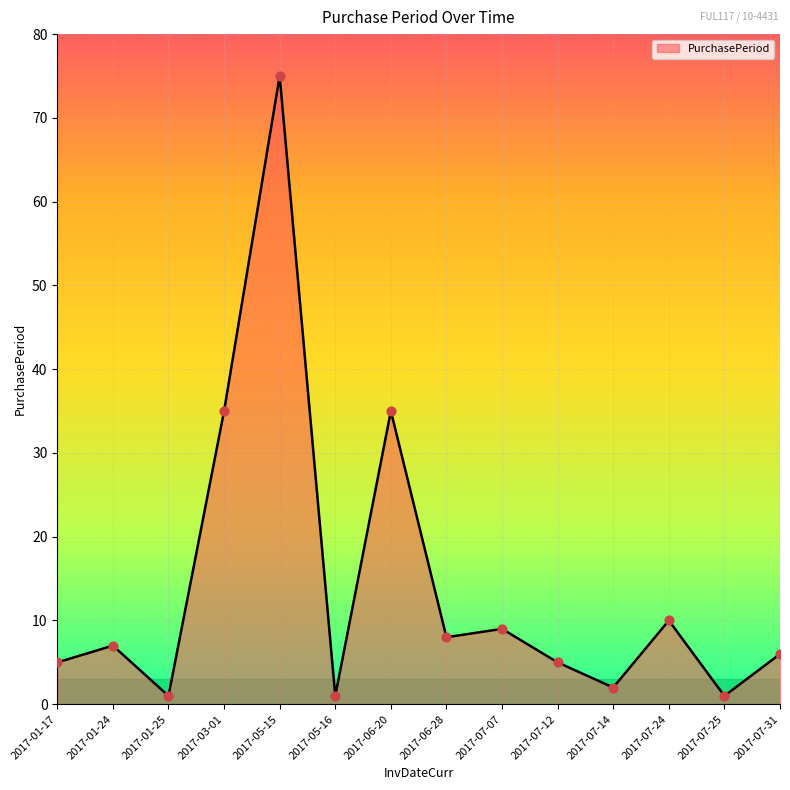

Between 2017-07-12 and 2017-05-15, which is larger?

2017-05-15